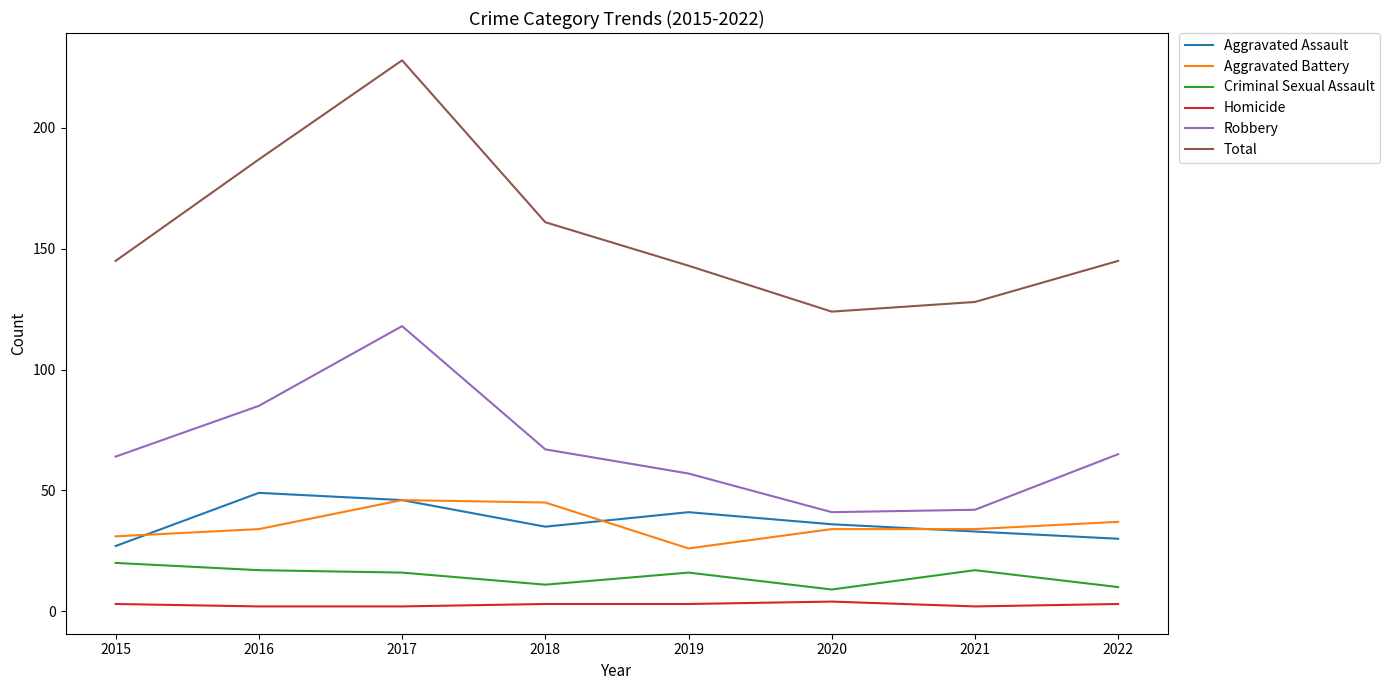

The Robbery series shows 67 at 2018. True or false?

True